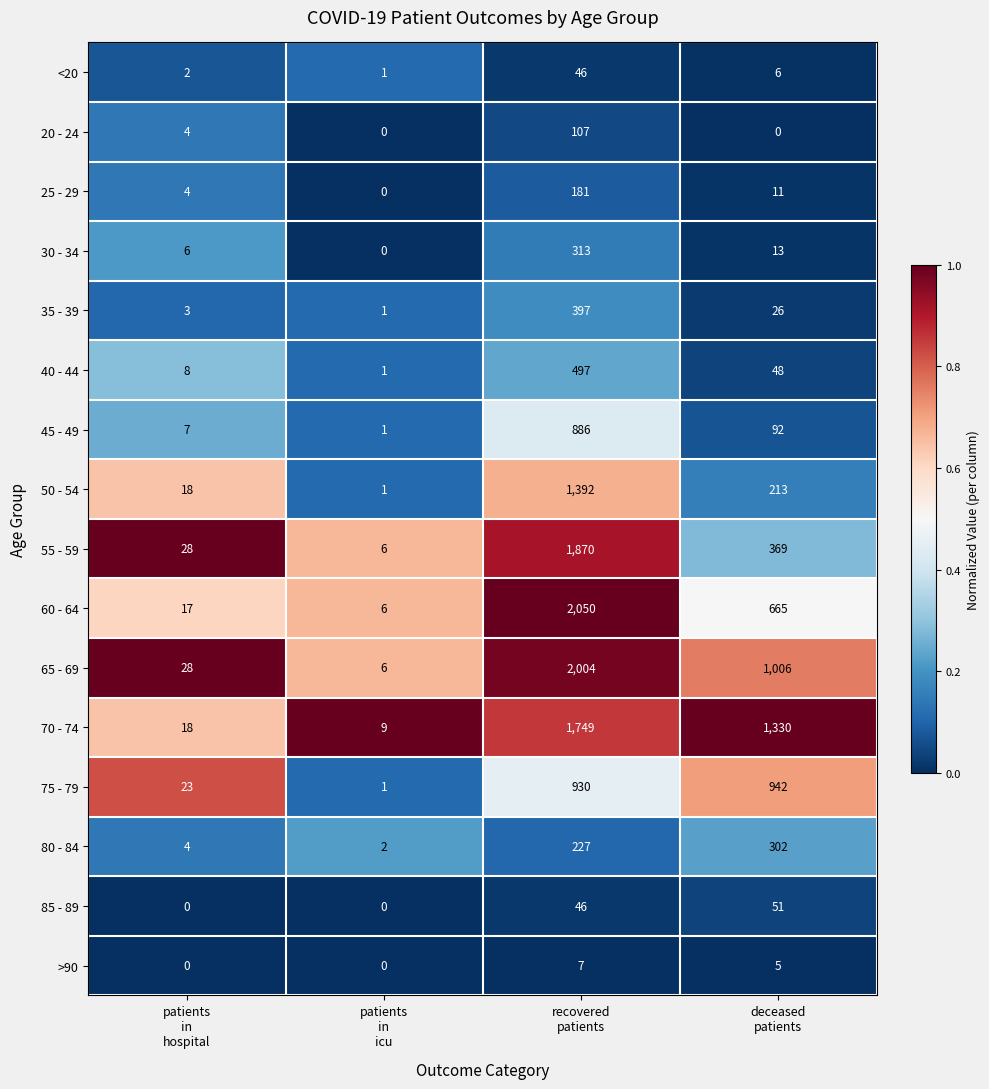

What is the lowest value of the 70 - 74 series?

9